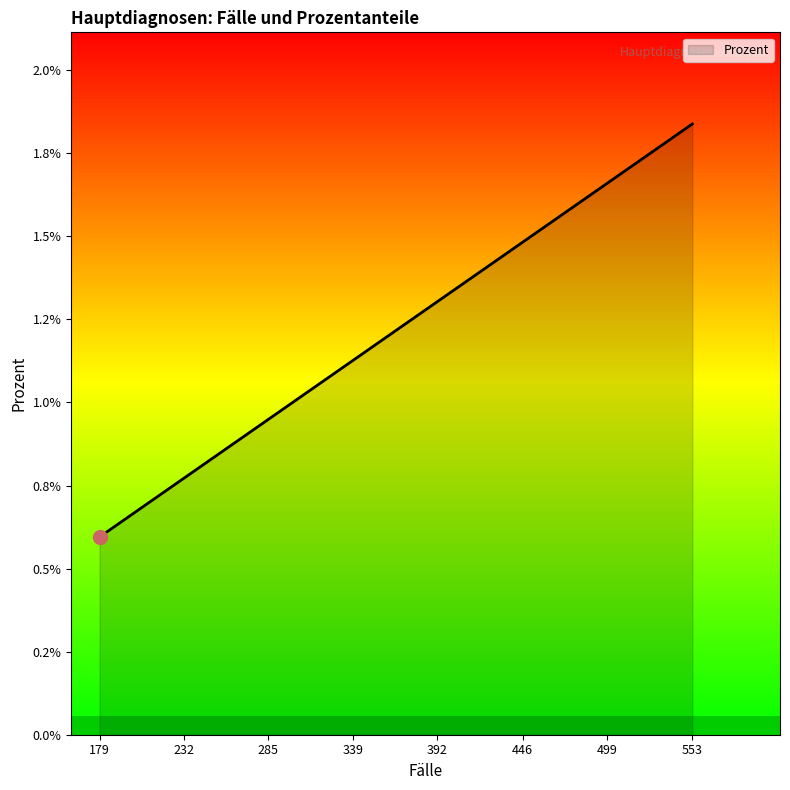

How many lines are shown in the chart?

1